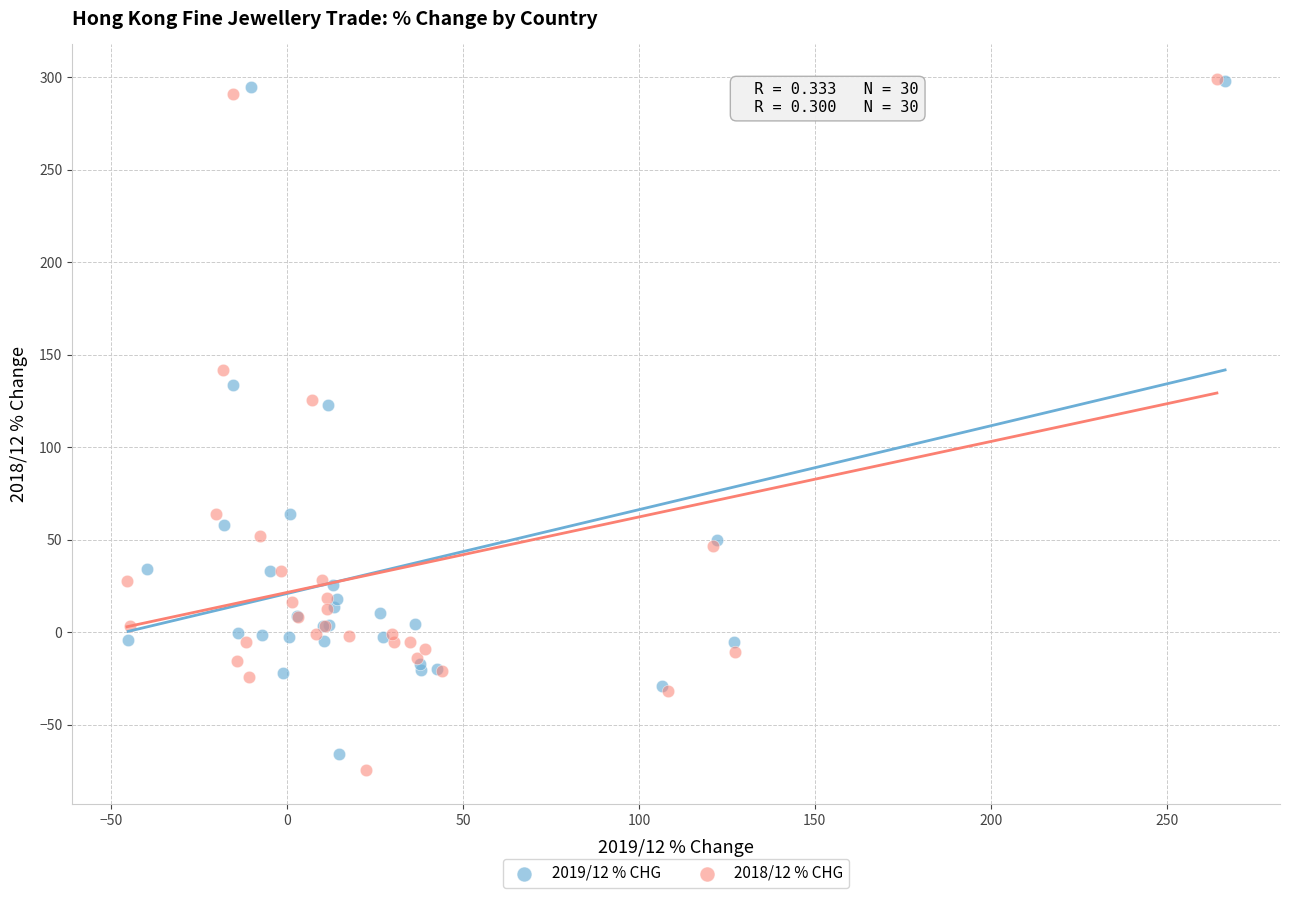

Which series has the largest Y range (max minus min)?

2018/12 % CHG